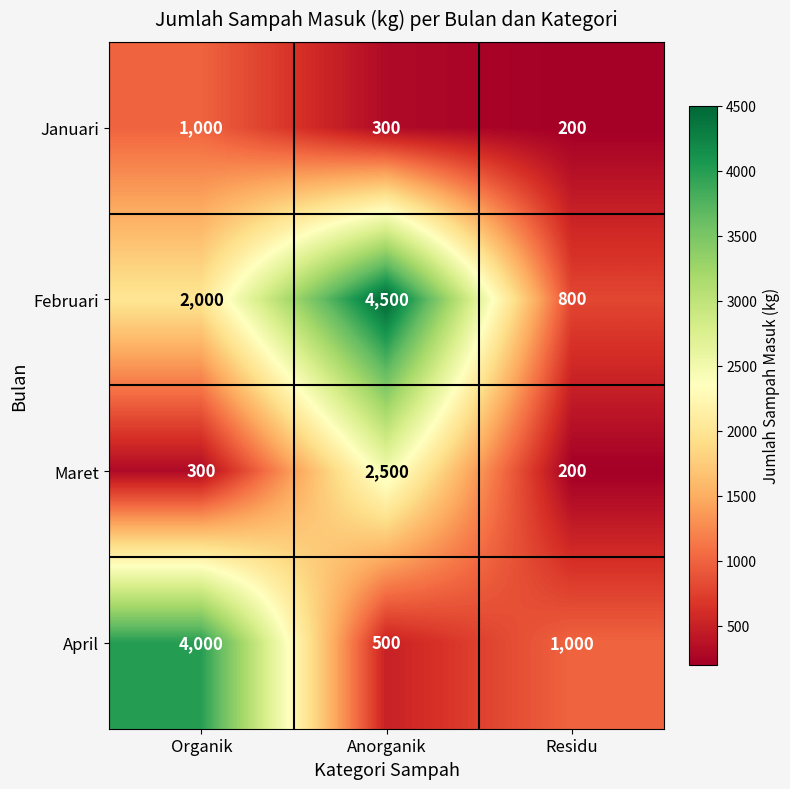

The value of Januari at Anorganik is 300. True or false?

True